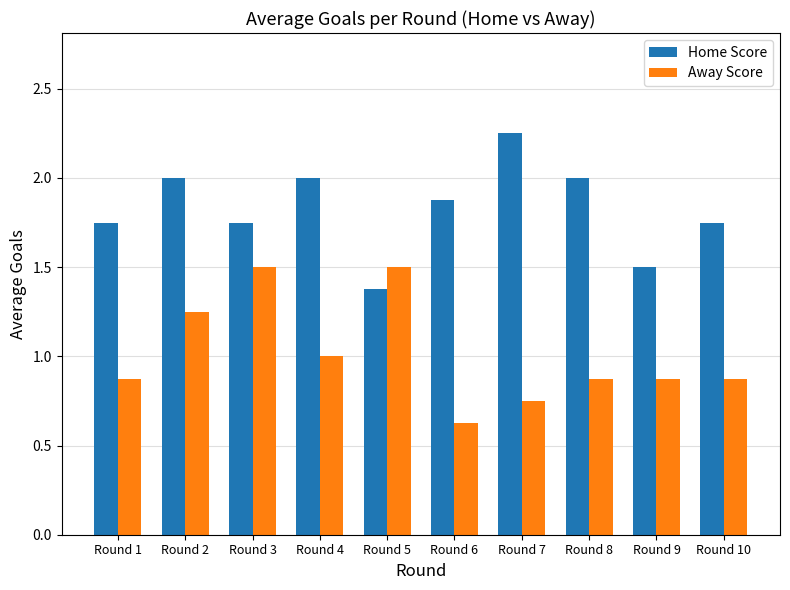

Rank the series by their maximum value, from highest to lowest.

Home Score, Away Score